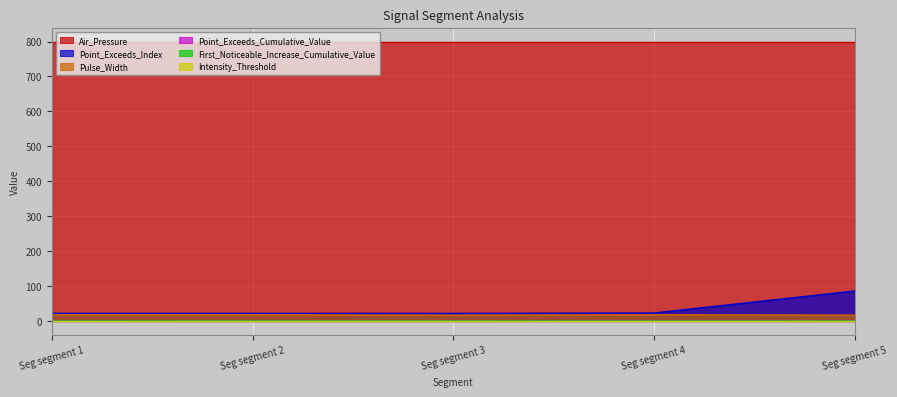

True or false: Air_Pressure and Point_Exceeds_Index cross at least once.

False